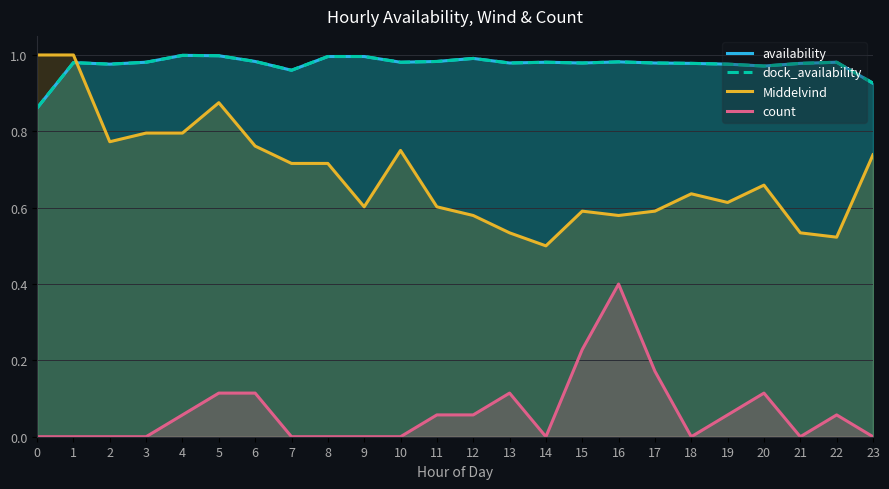

Count the number of categories in the chart.

24